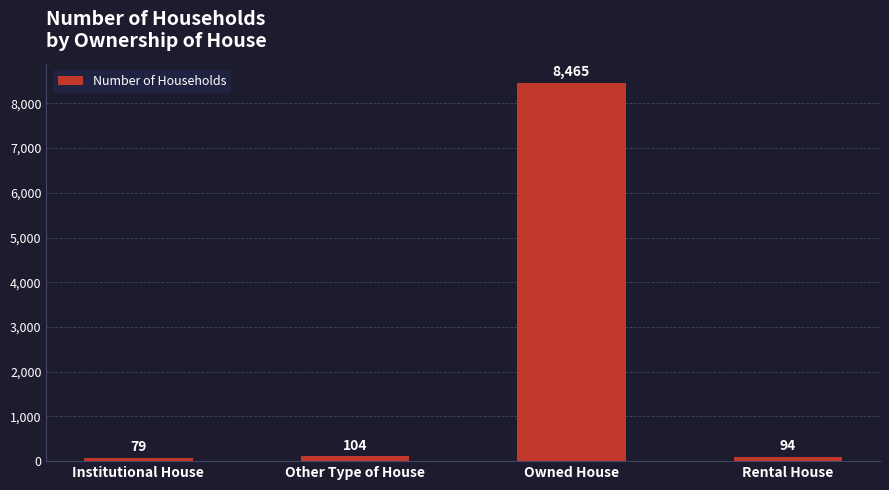

Reading left to right, transcribe all the data shown in this chart.

79	104	8465	94